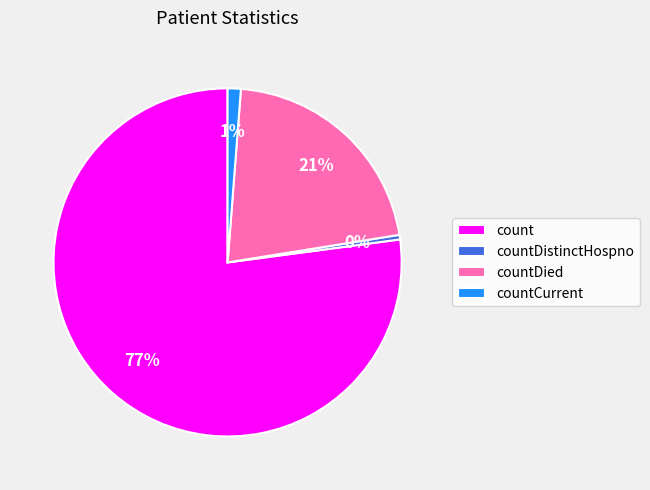

To the nearest percent, what is the average slice percentage?

25%